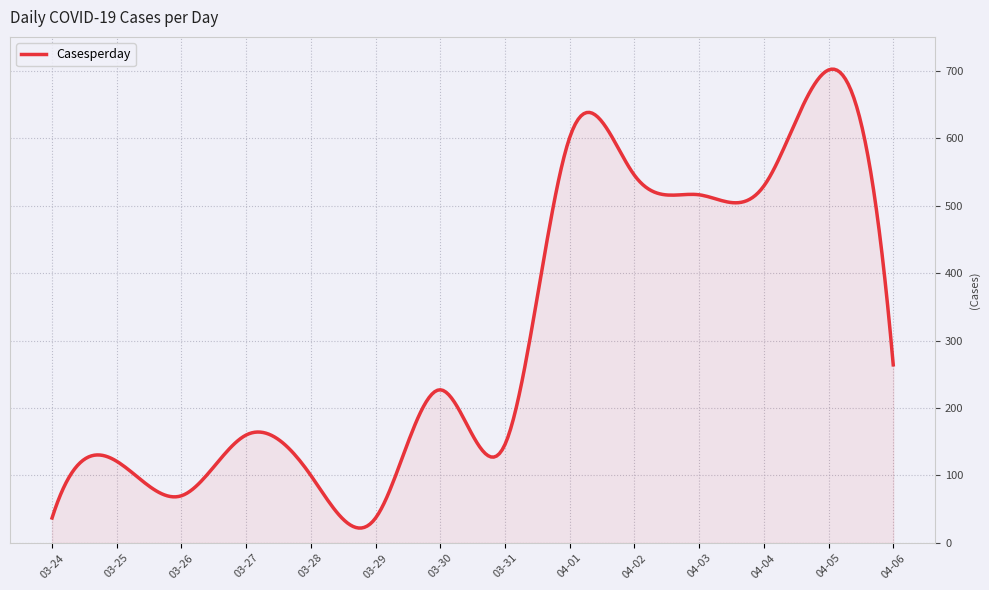

What is the difference between the maximum and minimum values?

680.0